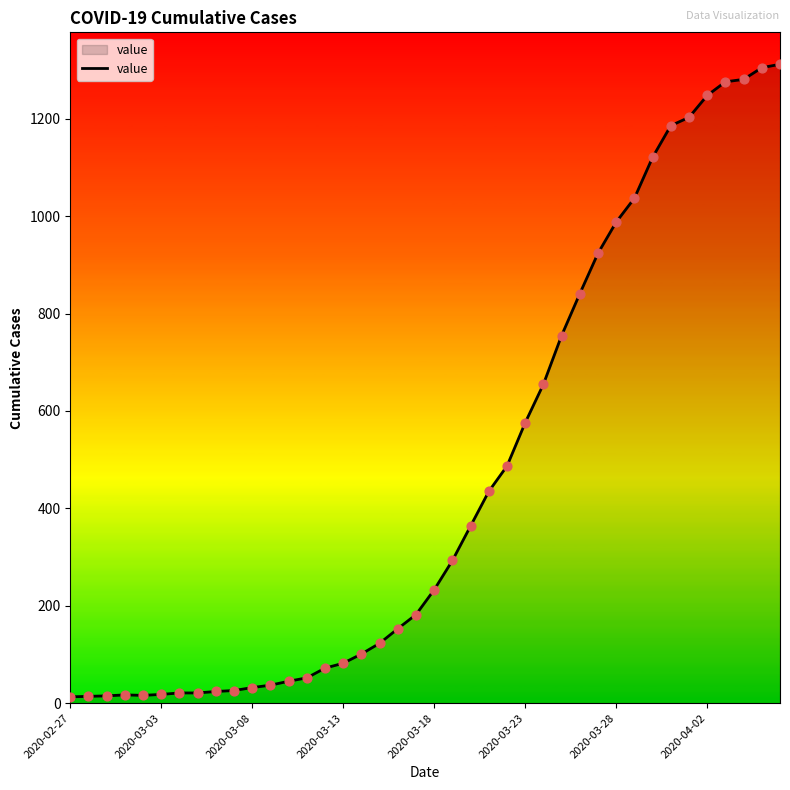

What is the maximum value shown in the chart?

1312